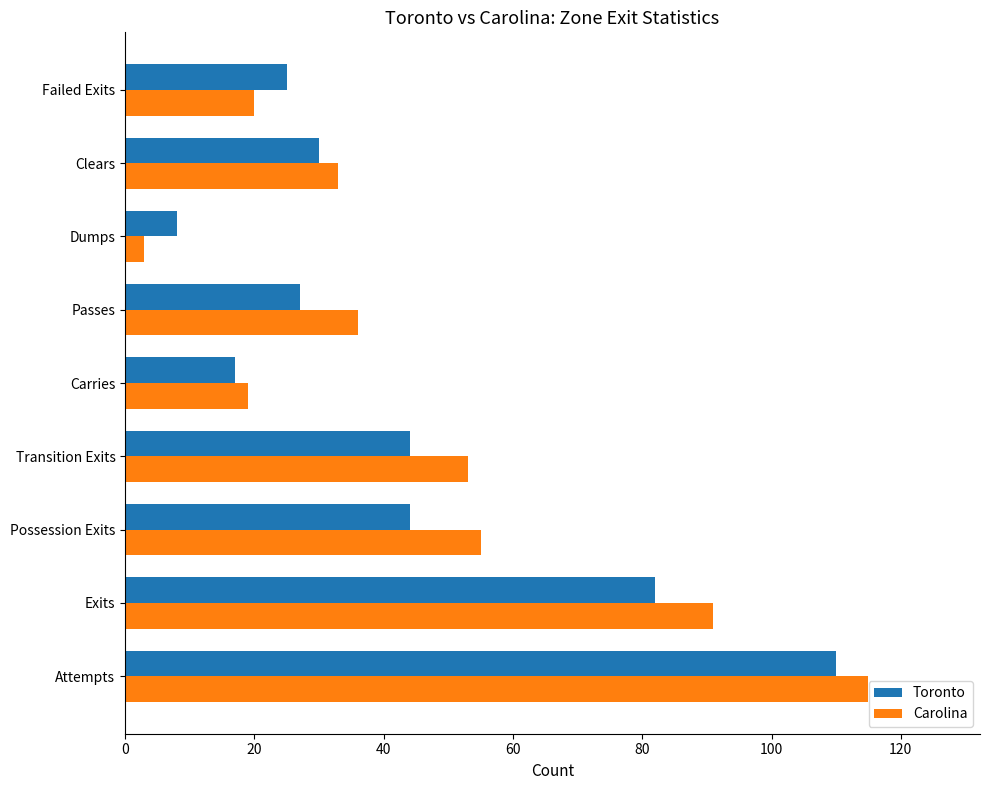

Rank the series by their maximum value, from lowest to highest.

Toronto, Carolina